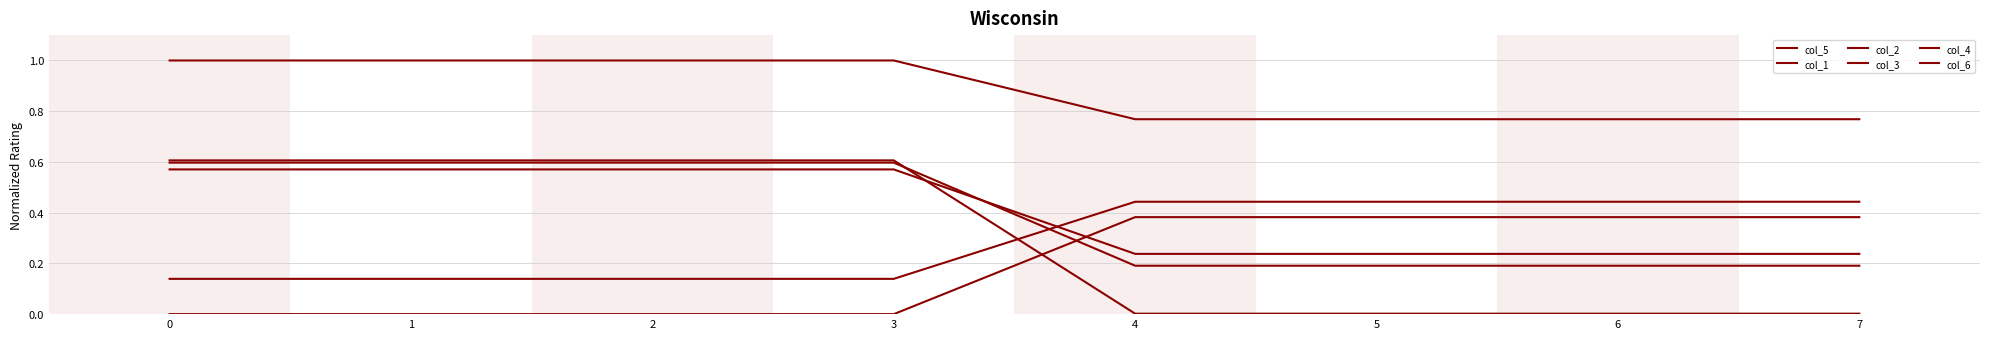

Reading left to right, list all the values displayed in this chart.

col_5: 0.0	0.0	0.0	0.0	0.4	0.4	0.4	0.4
col_1: 0.6	0.6	0.6	0.6	0.2	0.2	0.2	0.2
col_2: 0.6	0.6	0.6	0.6	0.2	0.2	0.2	0.2
col_3: 1.0	1.0	1.0	1.0	0.8	0.8	0.8	0.8
col_4: 0.6	0.6	0.6	0.6	0.0	0.0	0.0	0.0
col_6: 0.1	0.1	0.1	0.1	0.4	0.4	0.4	0.4